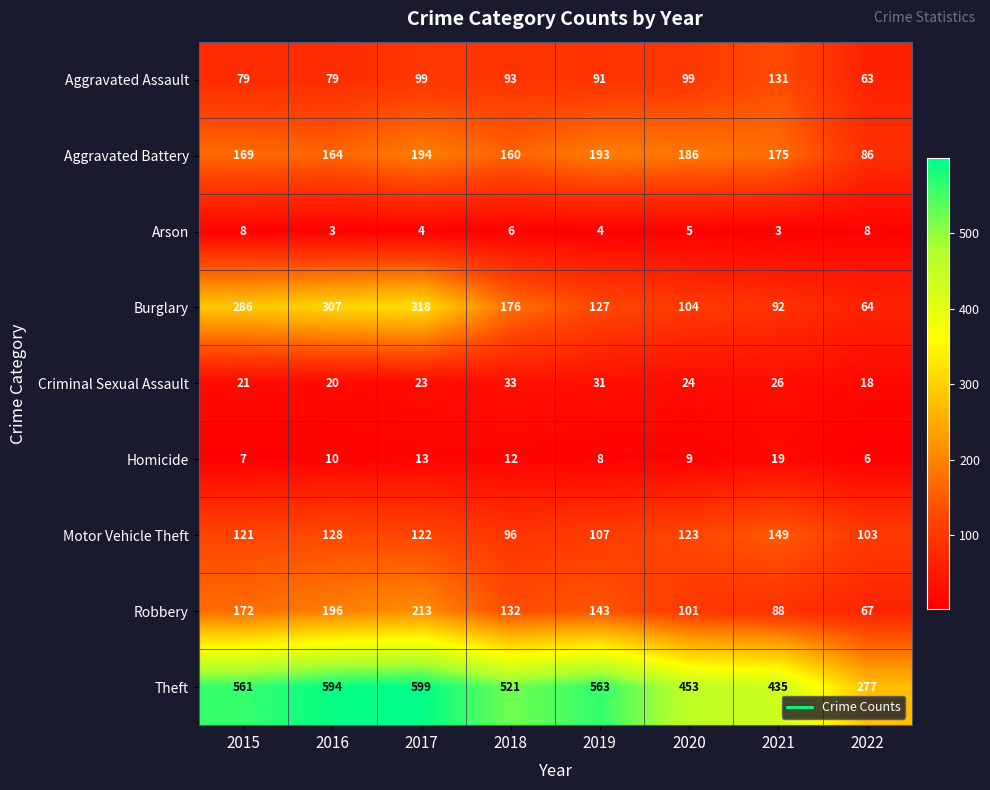

At which category is the sum across all series the highest?

2017